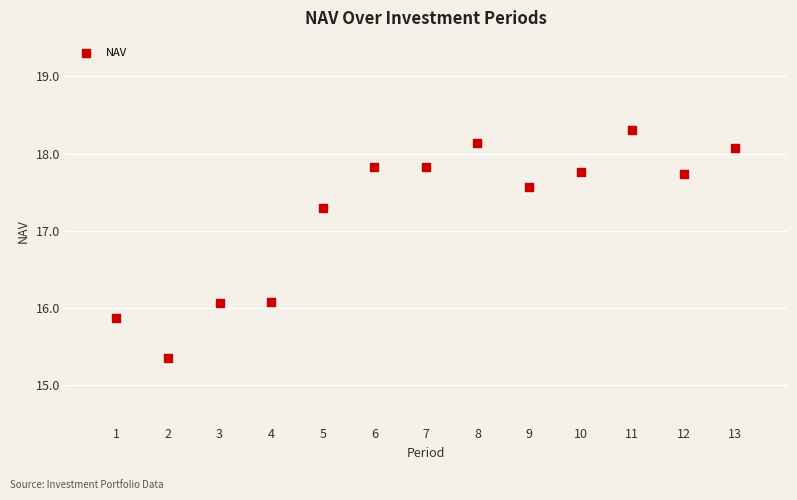

What is the range of X values (max minus min)?

12.0